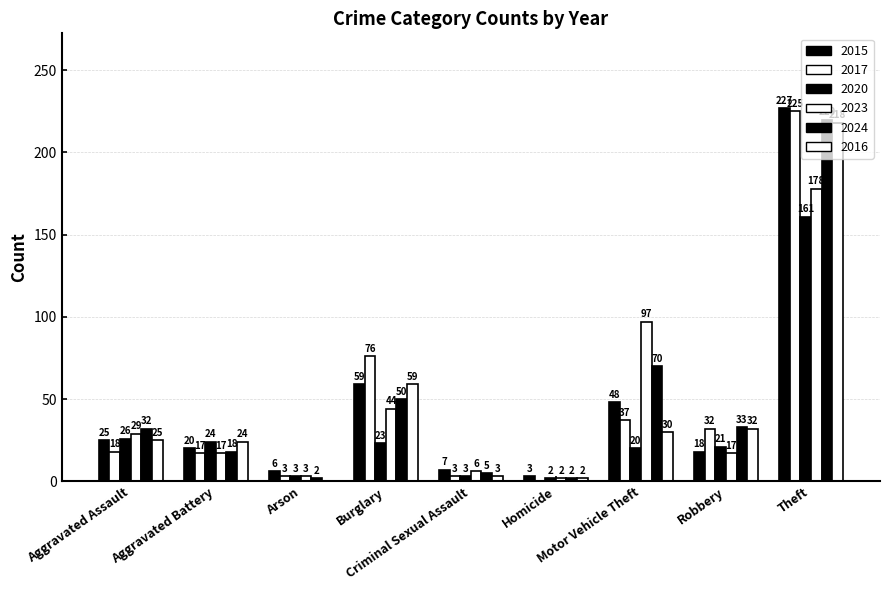

At which category is the sum across all series the highest?

Theft